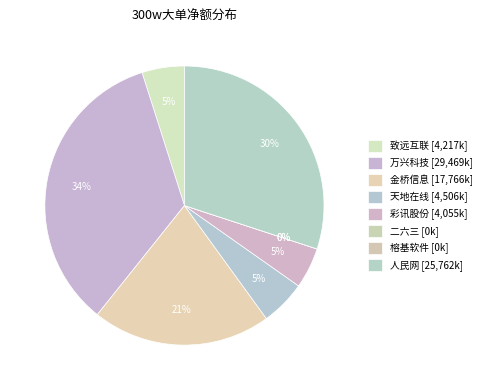

Is 彩讯股份 the majority of the pie?

No